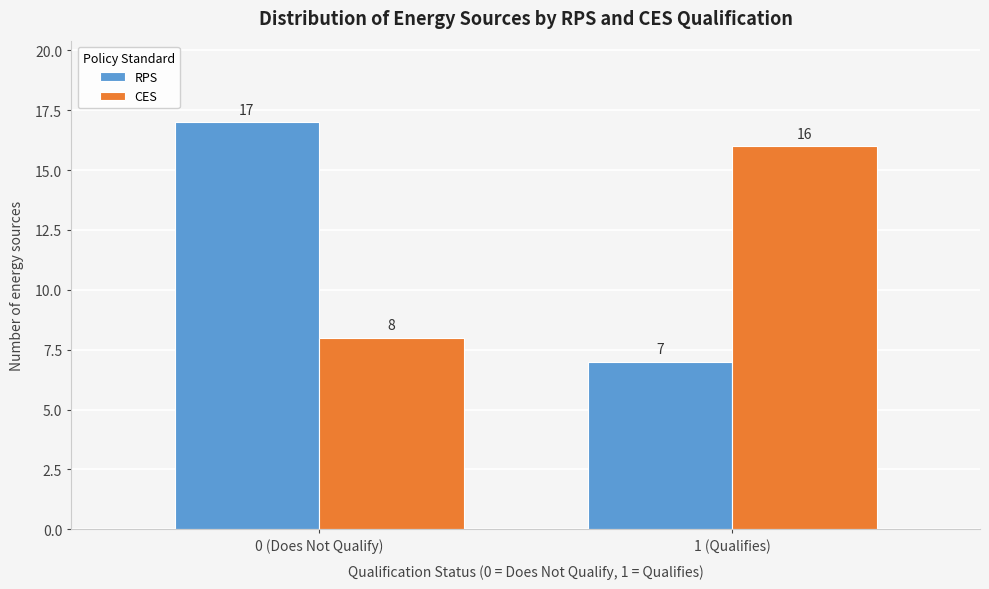

Reading left to right, transcribe all the data shown in this chart.

RPS: 0 (Does Not Qualify)=17	1 (Qualifies)=7
CES: 0 (Does Not Qualify)=8	1 (Qualifies)=16